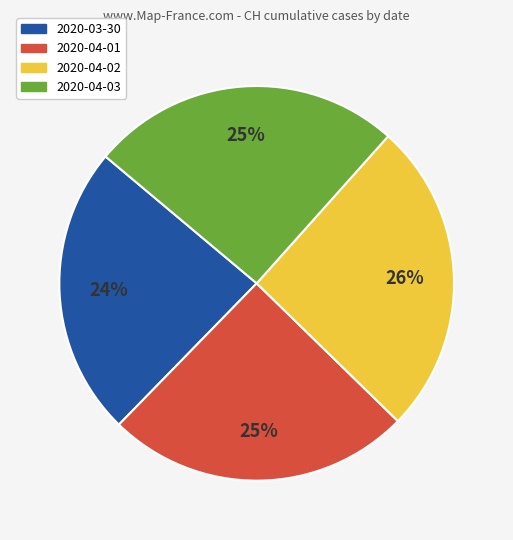

Is it true that 2020-03-30 is 12% of the pie?

False